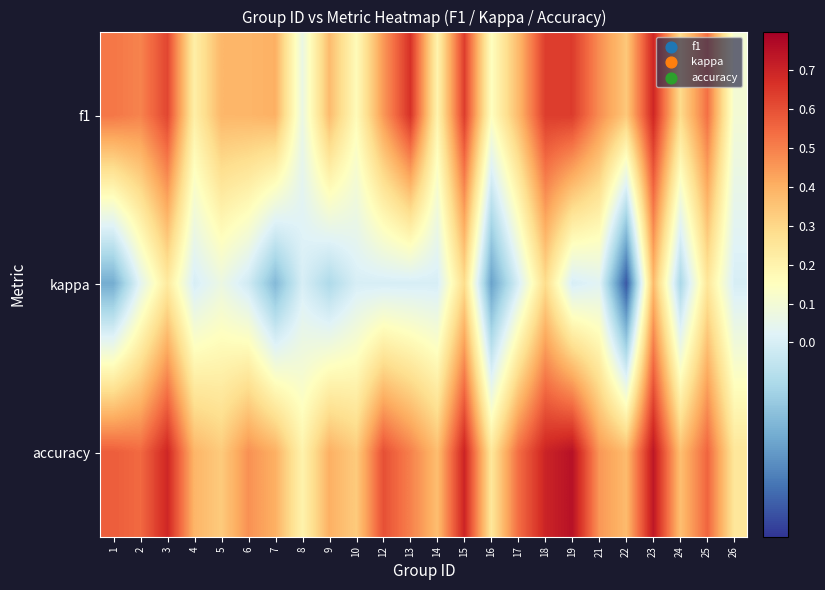

At how many categories does at least one series exceed 0?

24